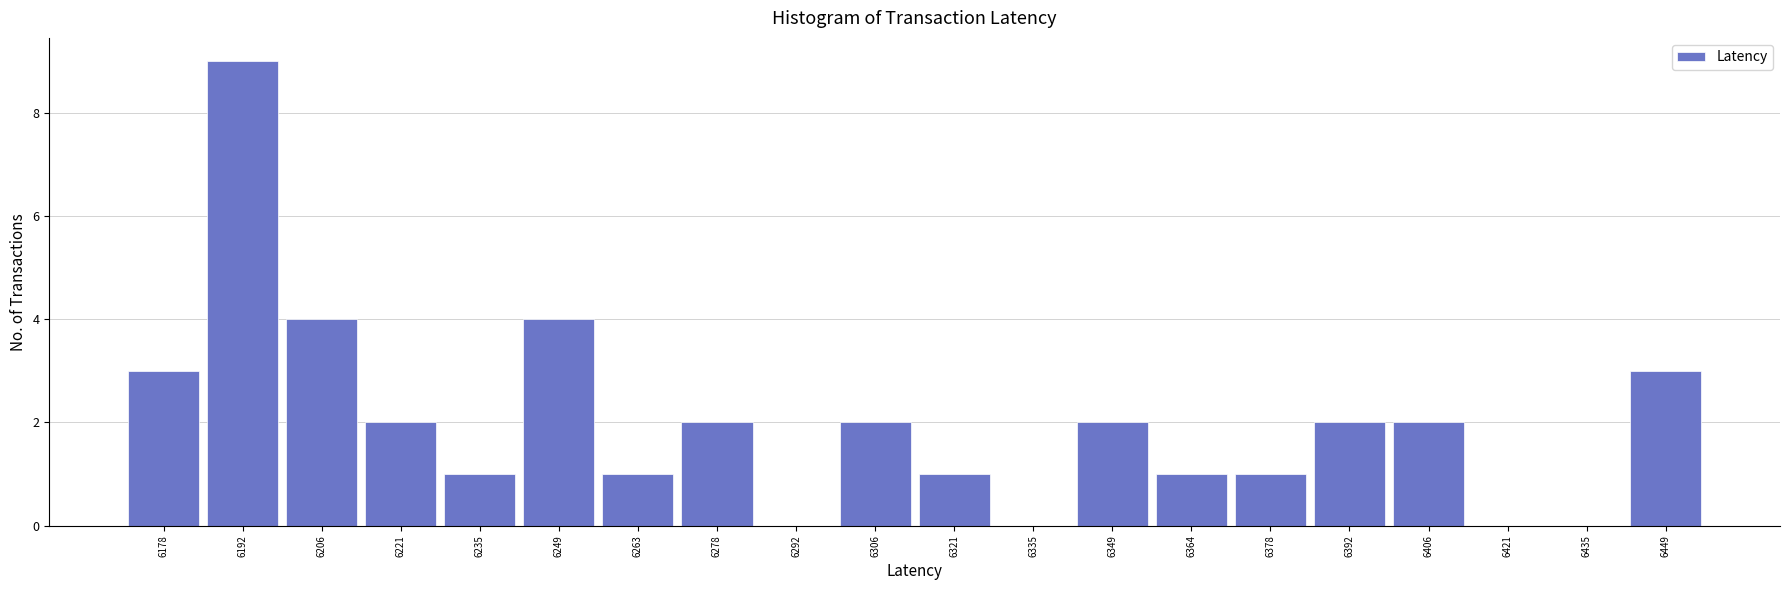

Reading left to right, list every bar in this chart as the range it spans on the x-axis followed by its height. Neither the bar edges nor the heights are printed on the chart, so give them approximately, as read against the axes.

6172 to 6186: 3
6186 to 6200: 9
6200 to 6214: 4
6214 to 6228: 2
6228 to 6242: 1
6242 to 6256: 4
6256 to 6272: 1
6272 to 6286: 2
6286 to 6300: 0
6300 to 6314: 2
6314 to 6328: 1
6328 to 6342: 0
6342 to 6356: 2
6356 to 6372: 1
6372 to 6386: 1
6386 to 6400: 2
6400 to 6414: 2
6414 to 6428: 0
6428 to 6442: 0
6442 to 6458: 3